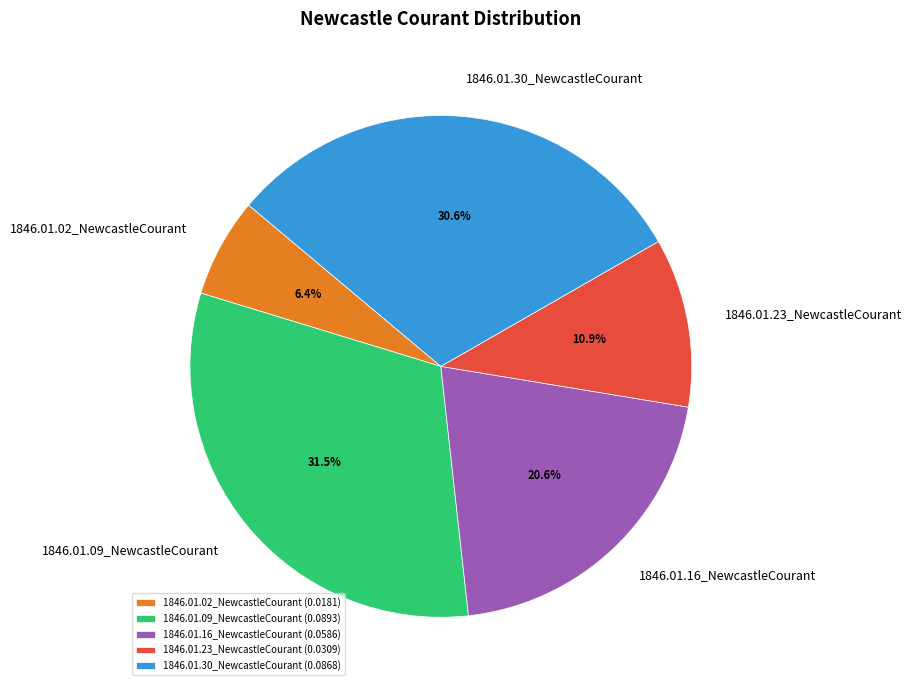

Count the number of slices in the pie.

5